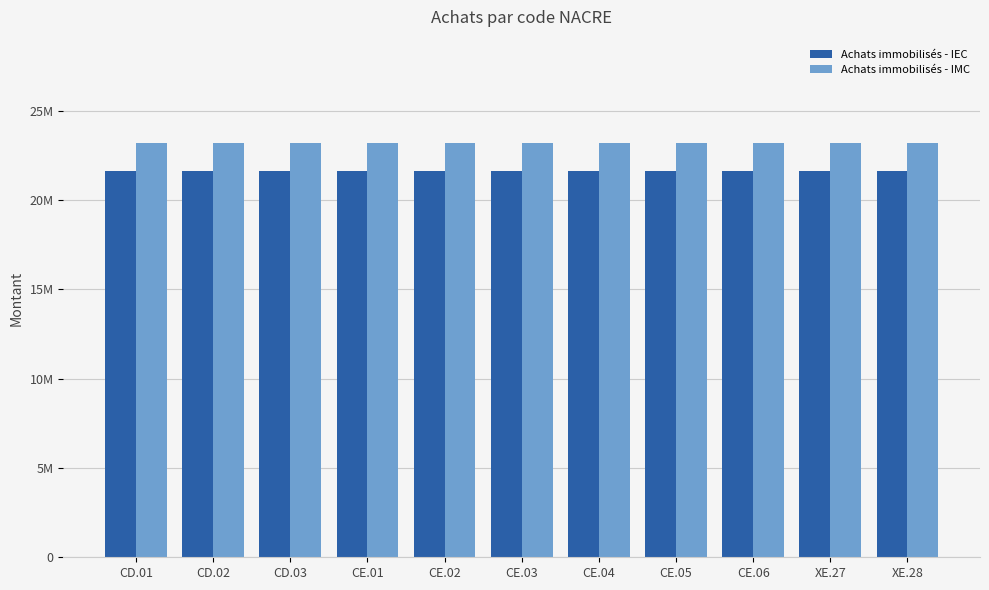

Are the bars horizontal?

No